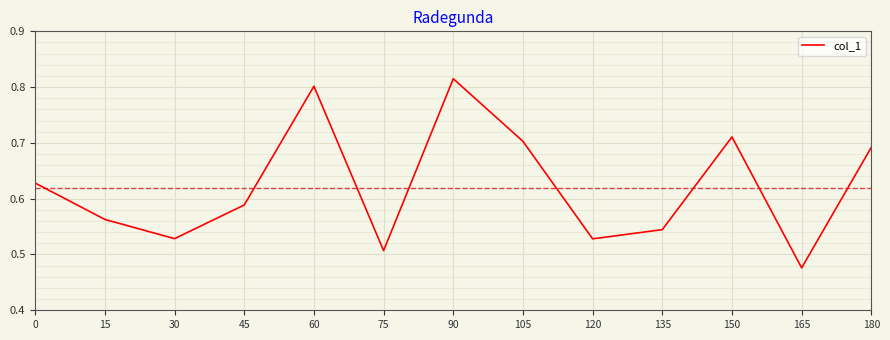

What is the difference between the values at 120 and 165?

0.1